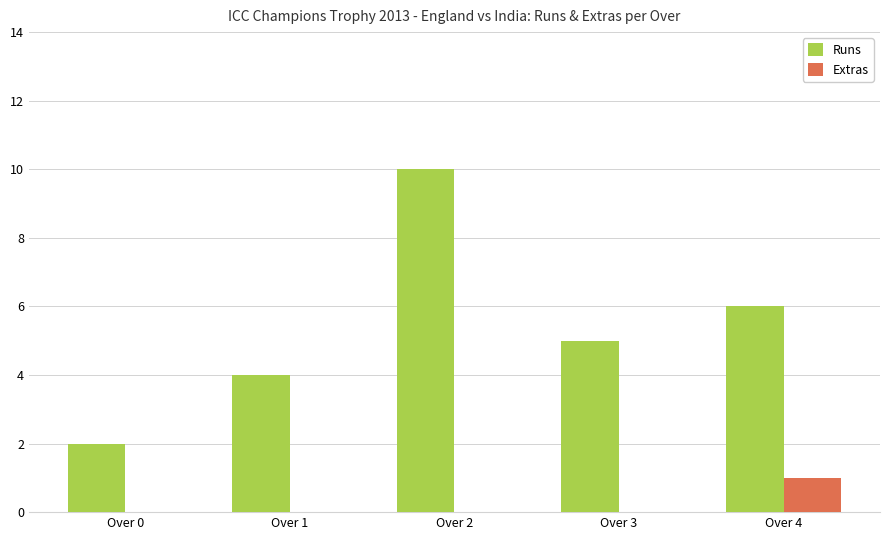

Reading right to left, extract all data points from this chart.

Runs: Over 4=6	Over 3=5	Over 2=10	Over 1=4	Over 0=2
Extras: Over 4=1	Over 3=0	Over 2=0	Over 1=0	Over 0=0